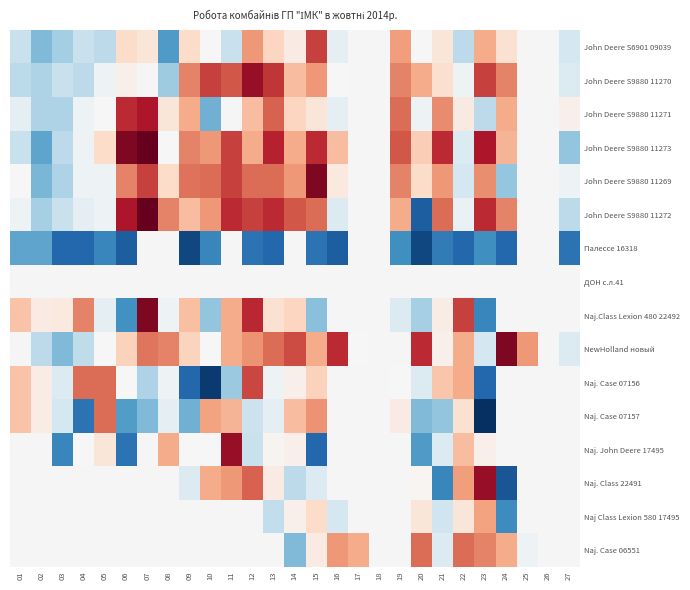

Which has a higher value, 13 or 11?

13